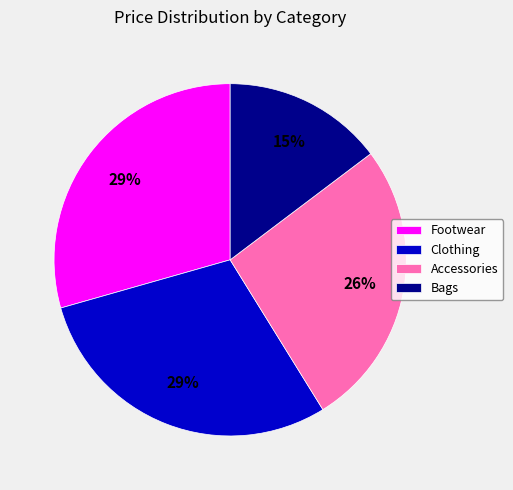

To the nearest percent, what percentage of the pie is Clothing?

29%